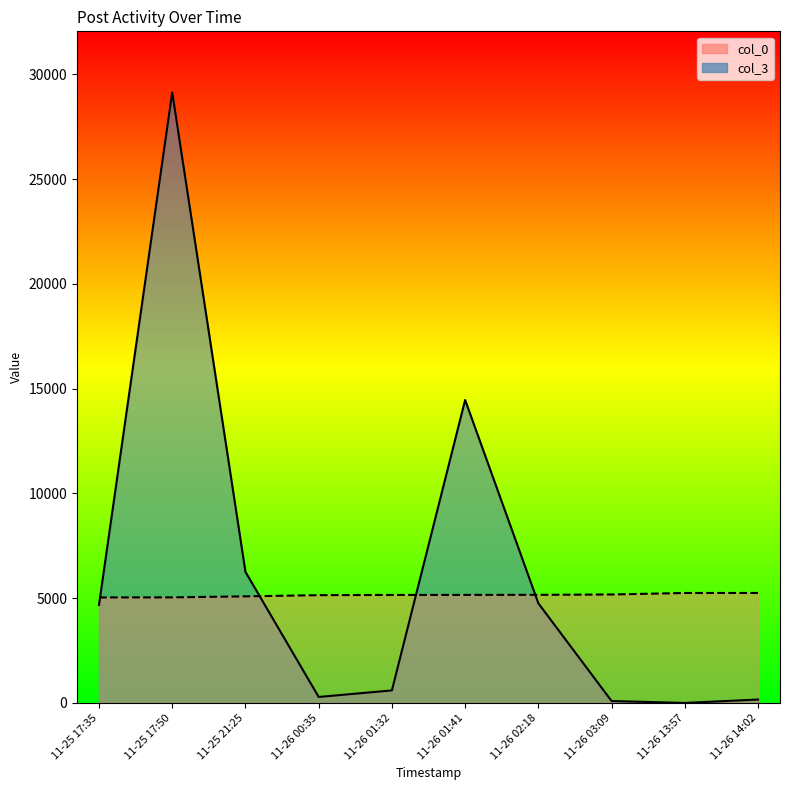

What is the difference between the highest and lowest values at 11-25 21:25?

1169